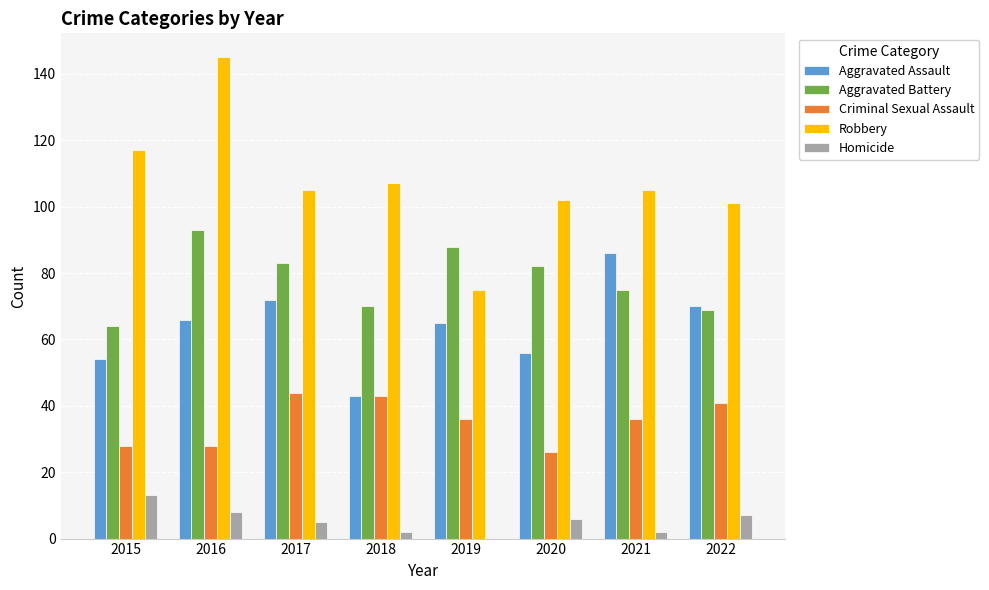

What is the spread (max minus min) of values at 2016?

137